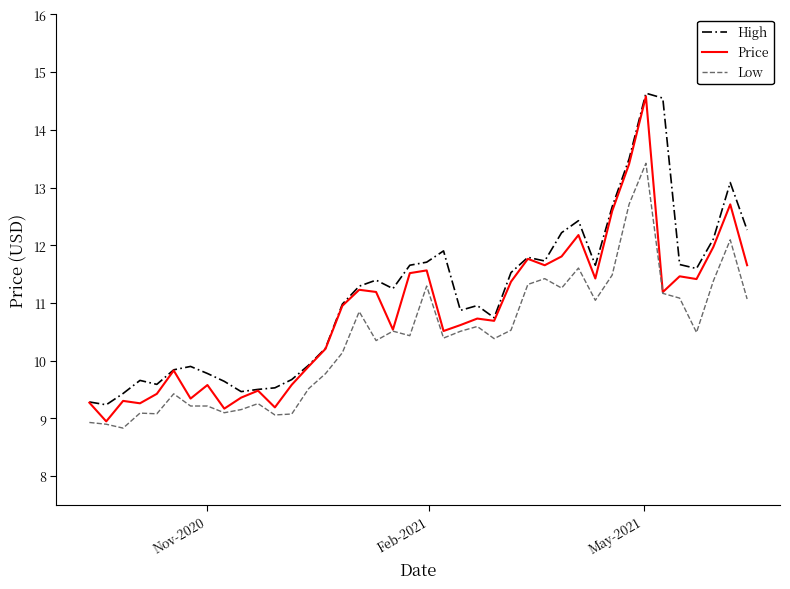

What is the minimum value shown in the chart?

8.8